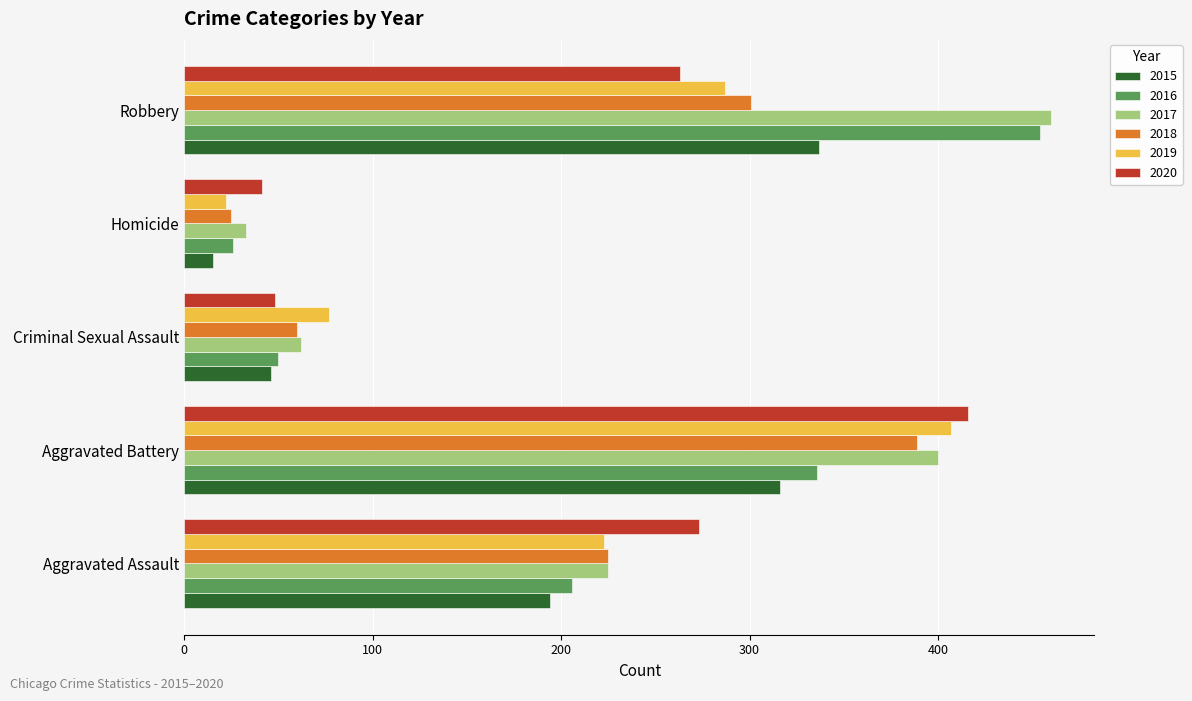

What is the sum of the 2019 values at Homicide and Aggravated Battery?

429